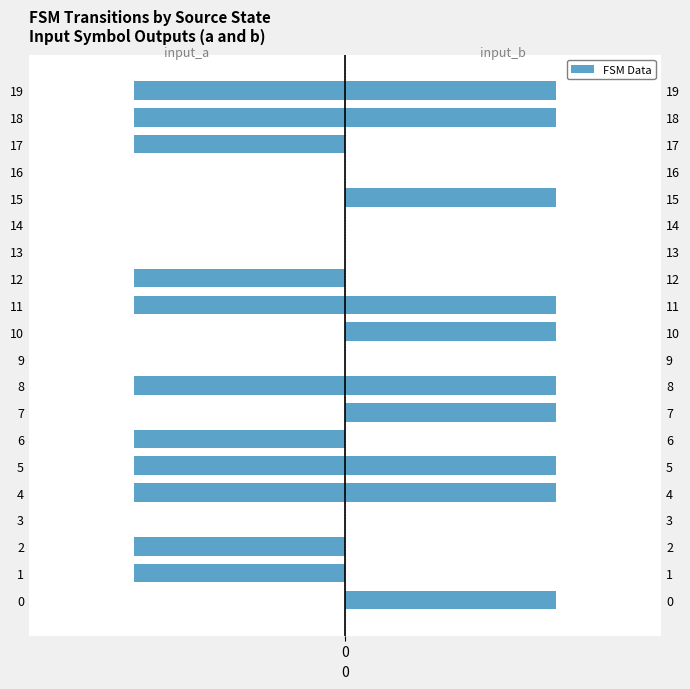

At how many categories does at least one series exceed 0?

10